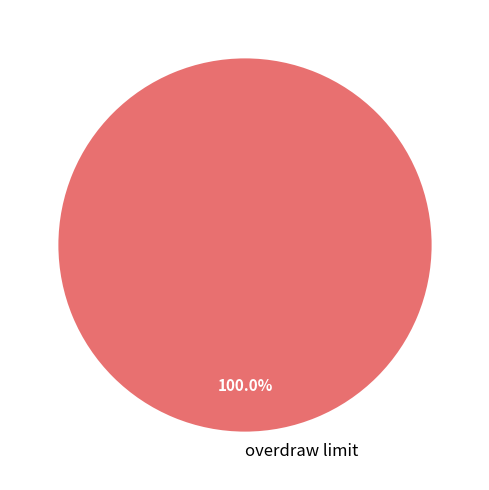

Rank the categories by value from lowest to highest.

overdraw limit